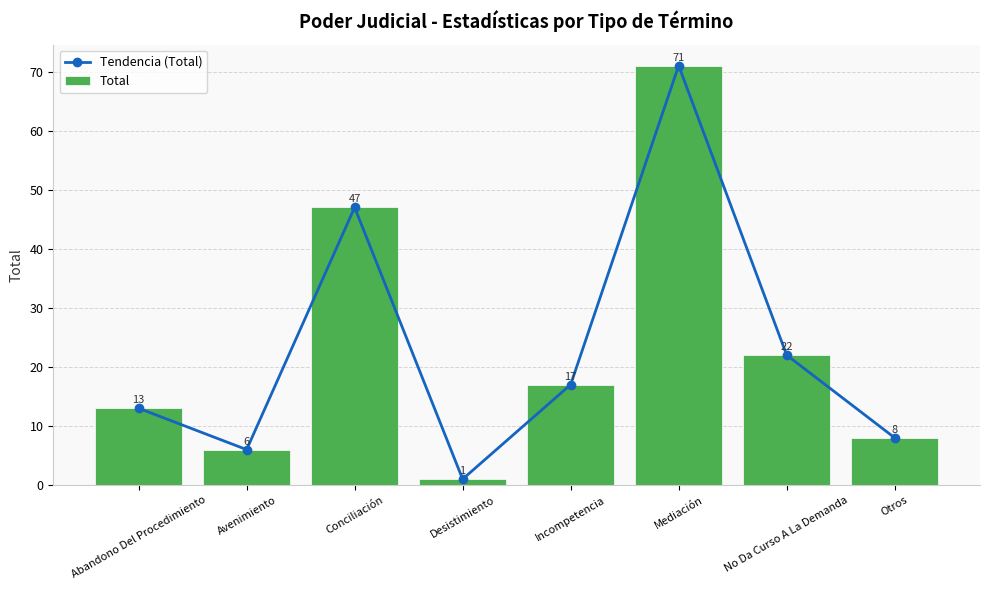

Which series has the widest spread of values?

Tendencia (Total)